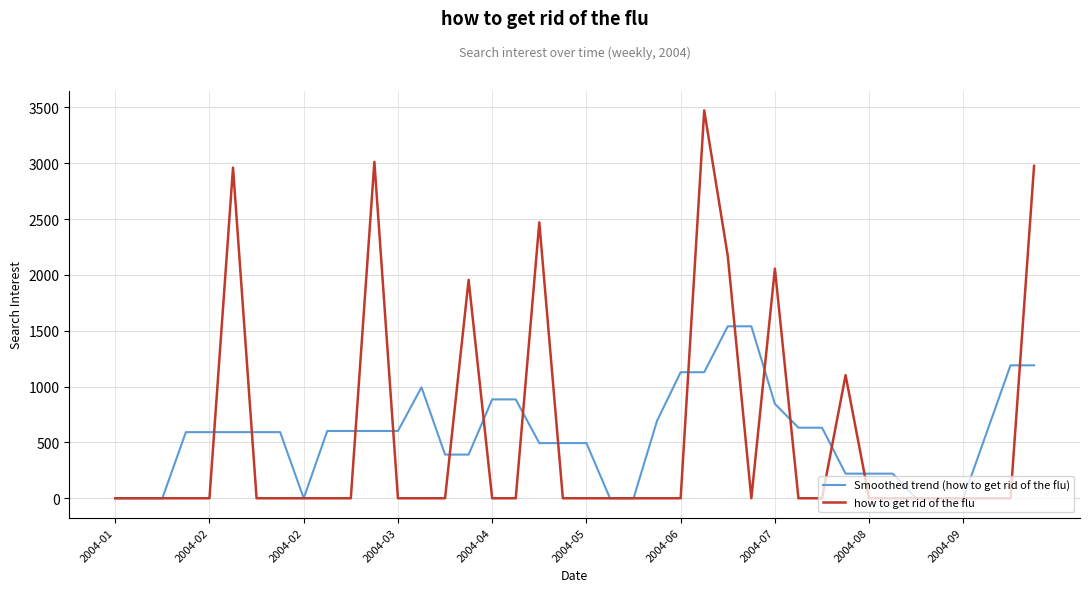

What is the maximum value for Smoothed trend (how to get rid of the flu)?

1540.3